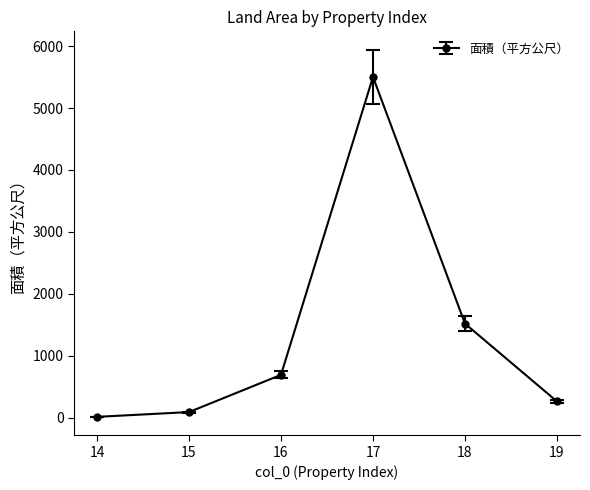

How many points are higher than both their immediate neighbors (excluding endpoints)?

1